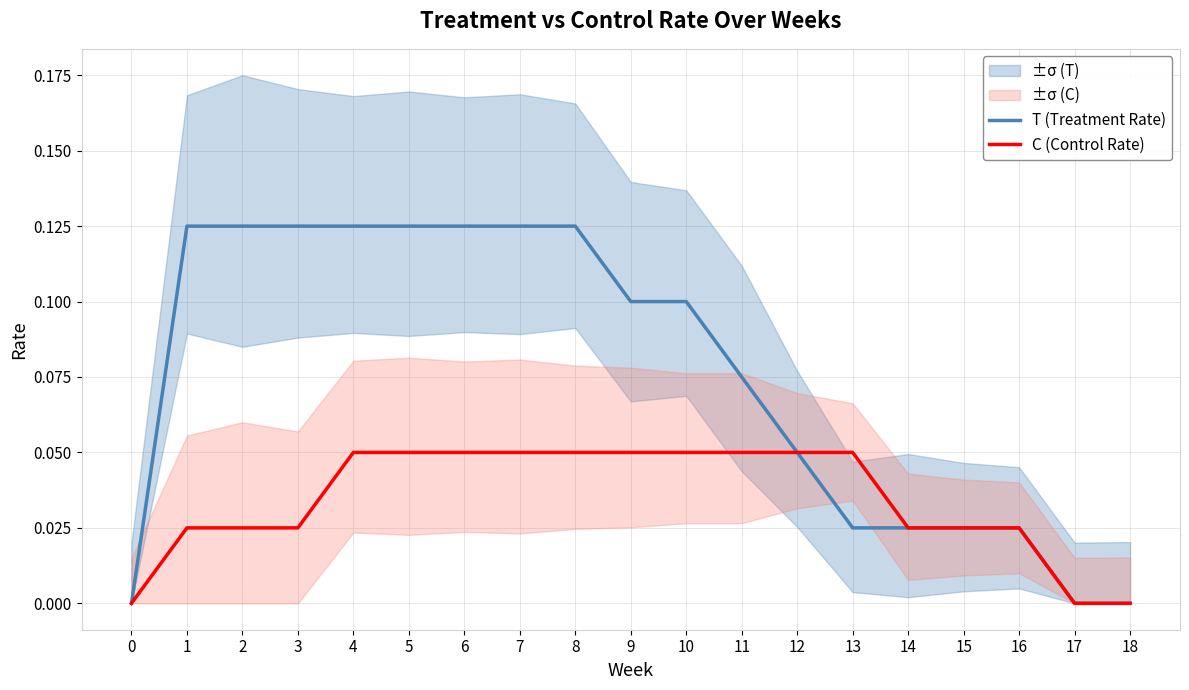

What is the sum of the T (Treatment Rate) values at 3 and 2?

0.2